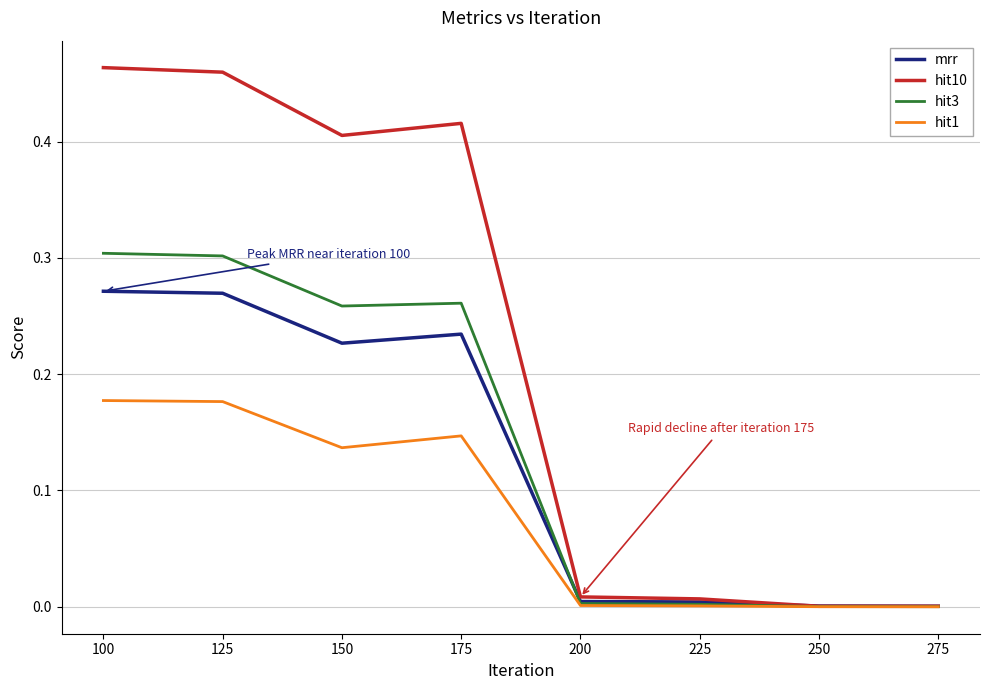

Rank the series by their maximum value, from highest to lowest.

hit10, hit3, mrr, hit1